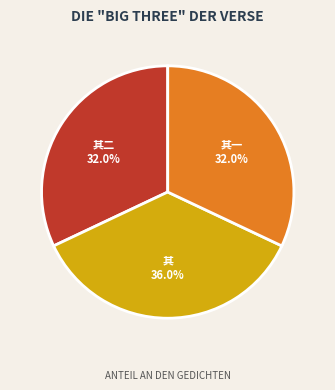

Does any single category account for the majority?

No